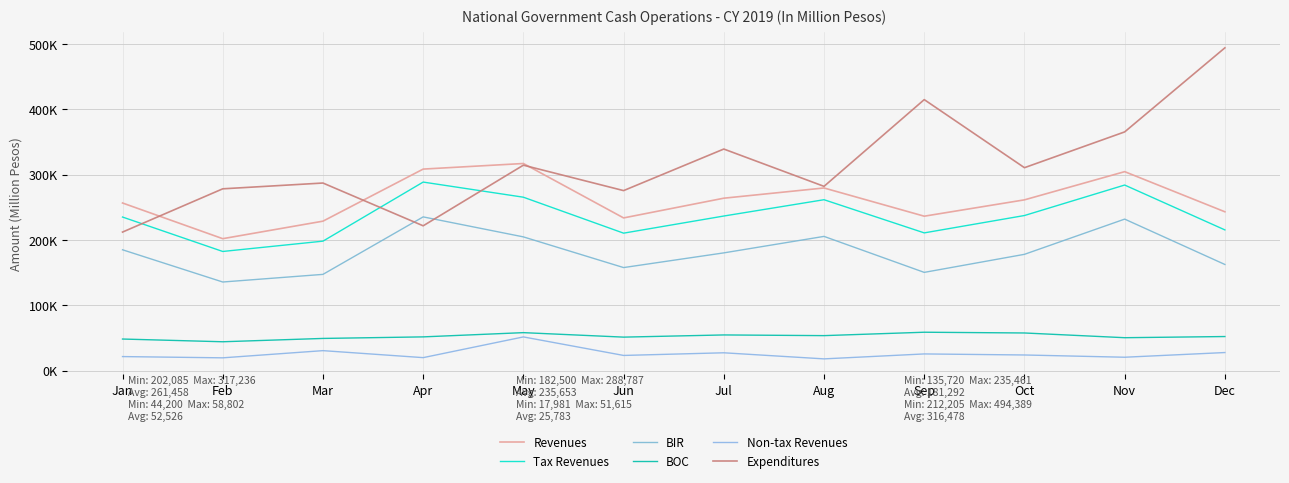

Which label corresponds to the largest value in the chart?

Dec